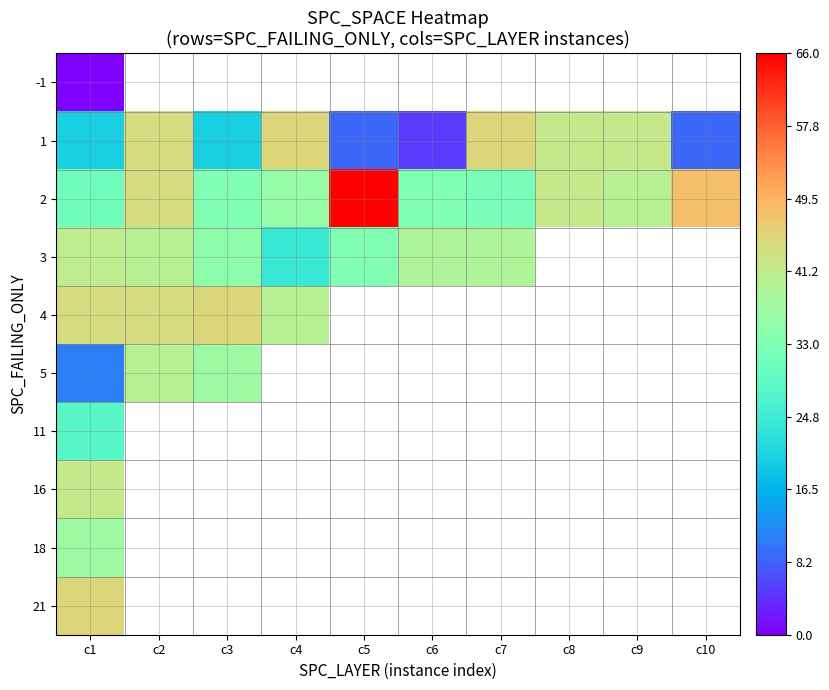

What is the total value across all series at c6?

77